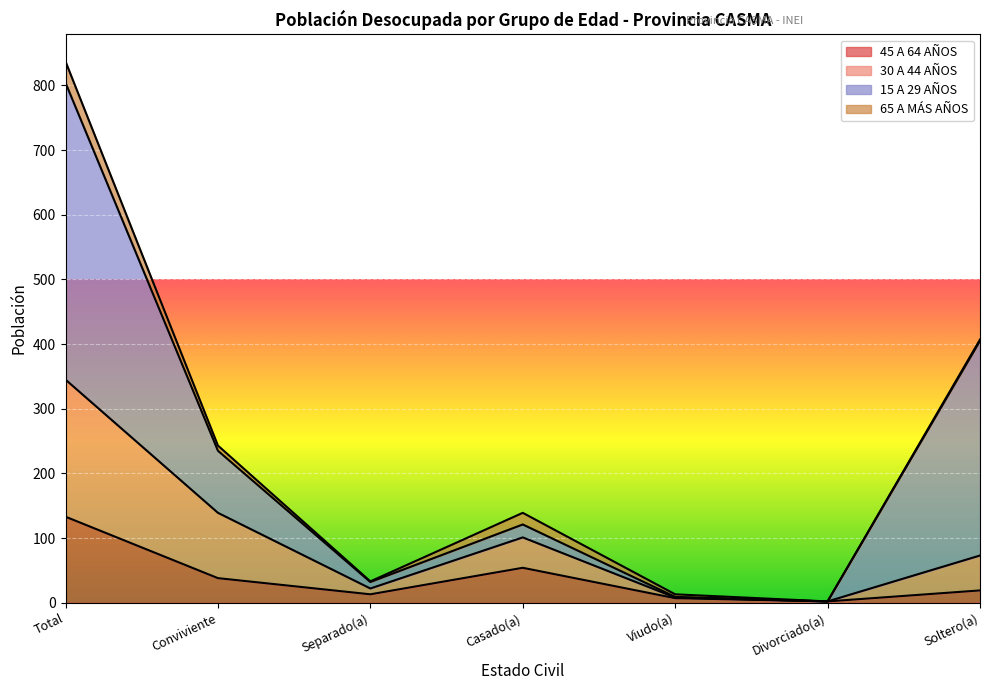

What is the difference between the maximum and minimum values in the 45 A 64 AÑOS series?

131